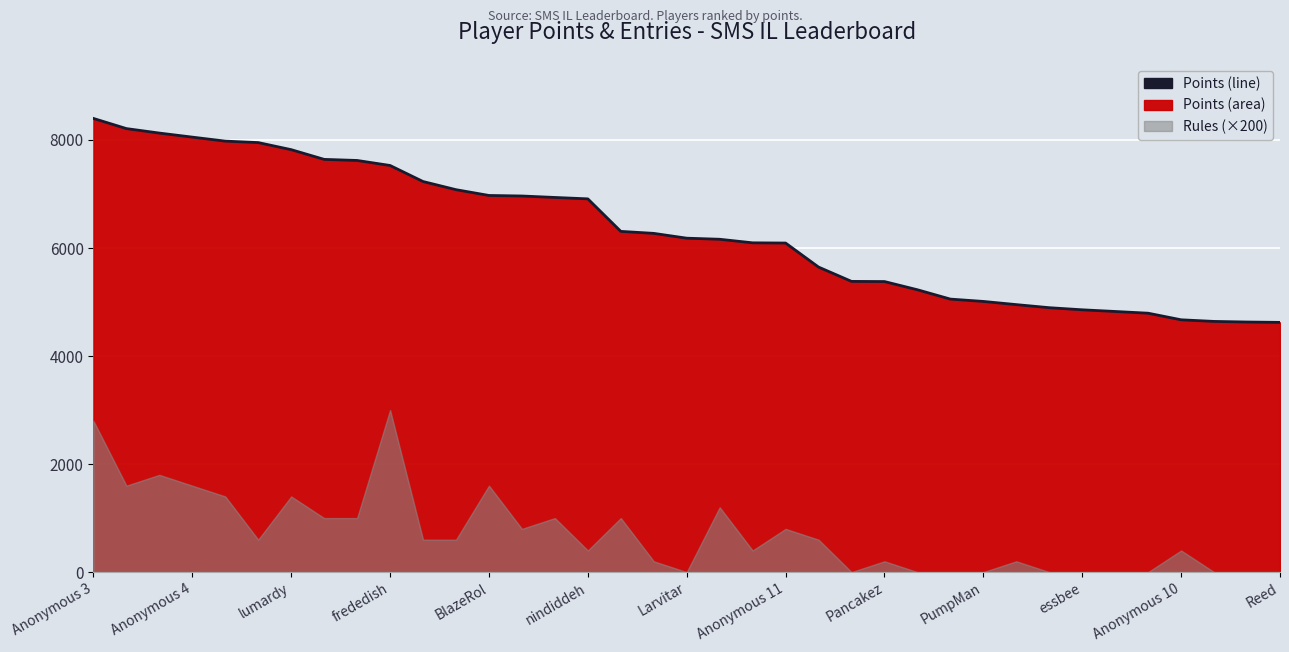

At which label does the data first exceed 6182?

Anonymous 3